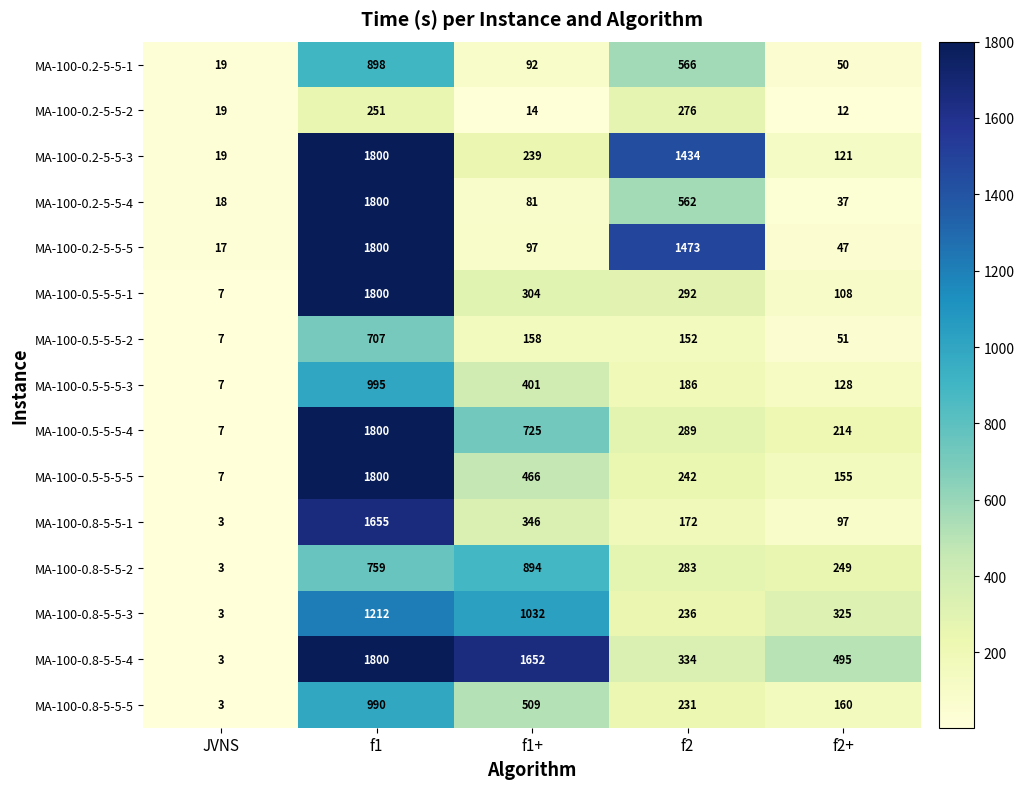

At which label is MA-100-0.8-5-5-1 closest to 829?

f1+